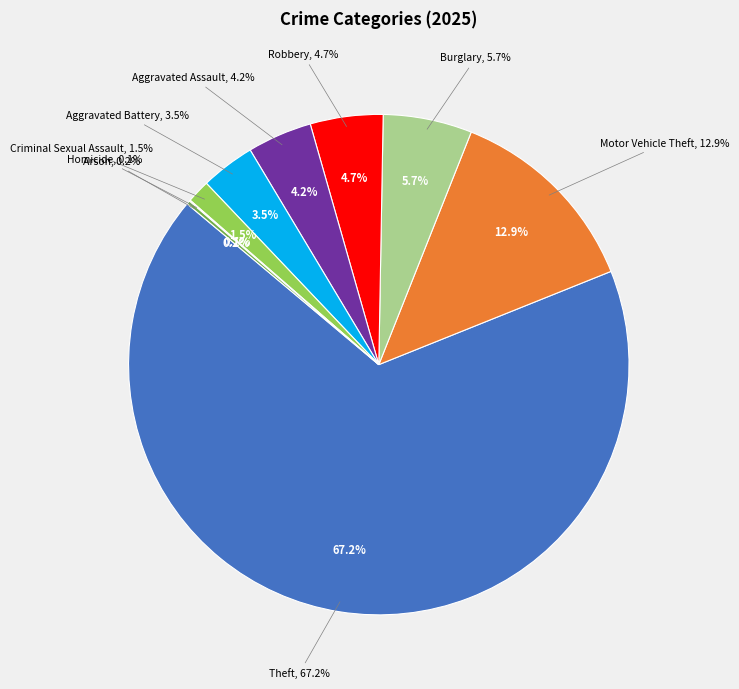

Does Theft represent more than half of the total?

Yes